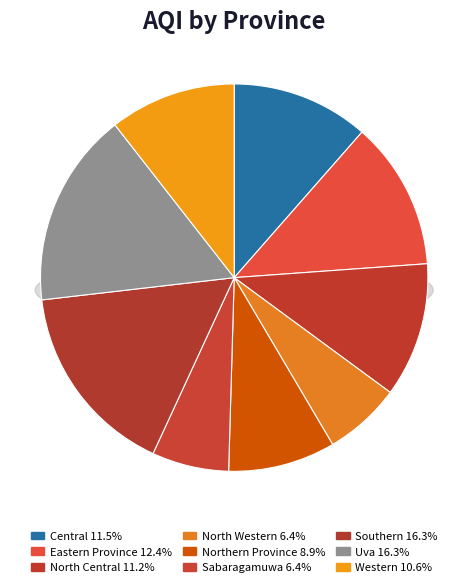

To the nearest percent, what is the difference between the largest and smallest slice percentages?

10%